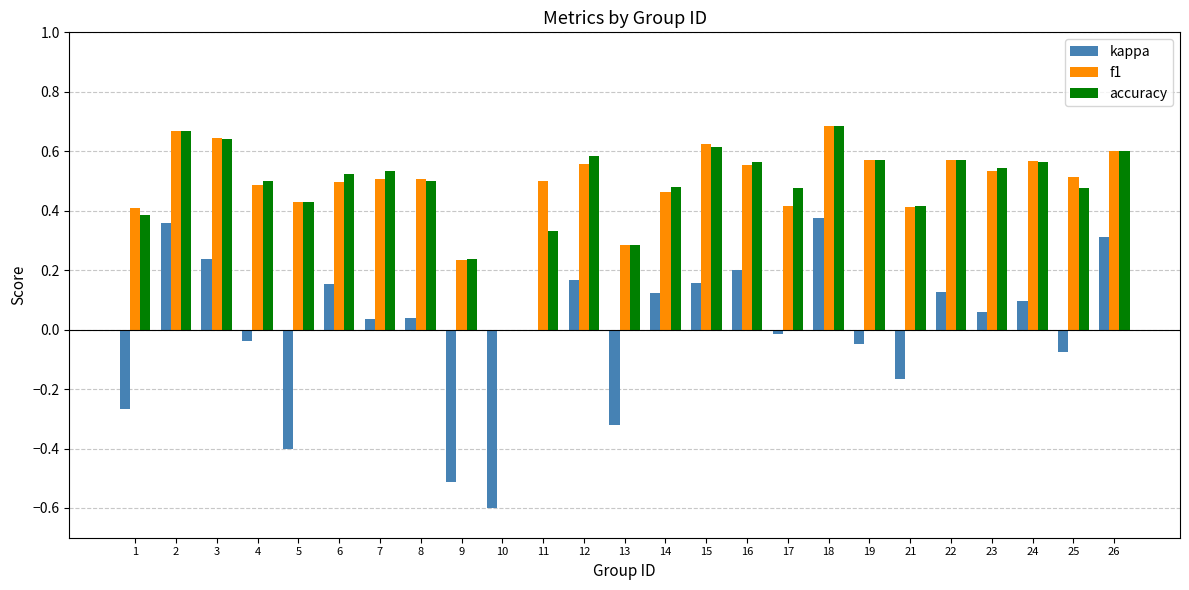

Between 14 and 18, which series saw the biggest shift?

kappa